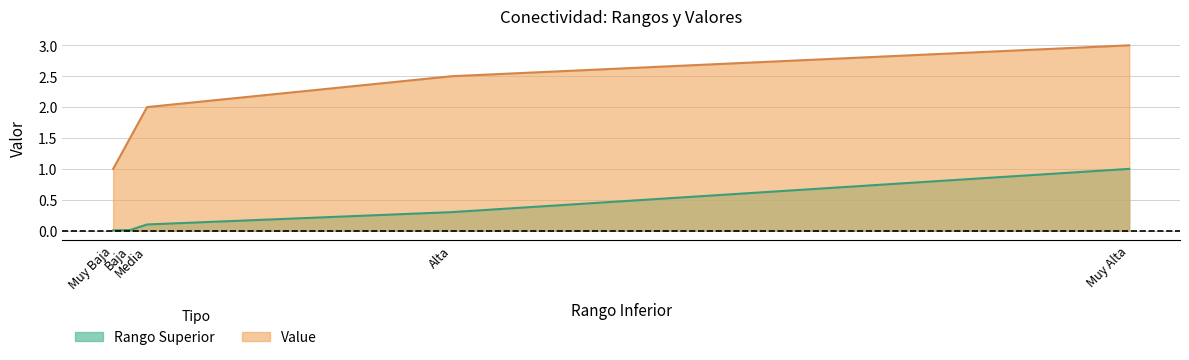

Reading right to left, list all the values displayed in this chart.

Rango Superior: Muy Alta=1.0	Alta=0.3	Media=0.1	Baja=0.0	Muy Baja=0.0
Value: Muy Alta=3.0	Alta=2.5	Media=2.0	Baja=1.5	Muy Baja=1.0